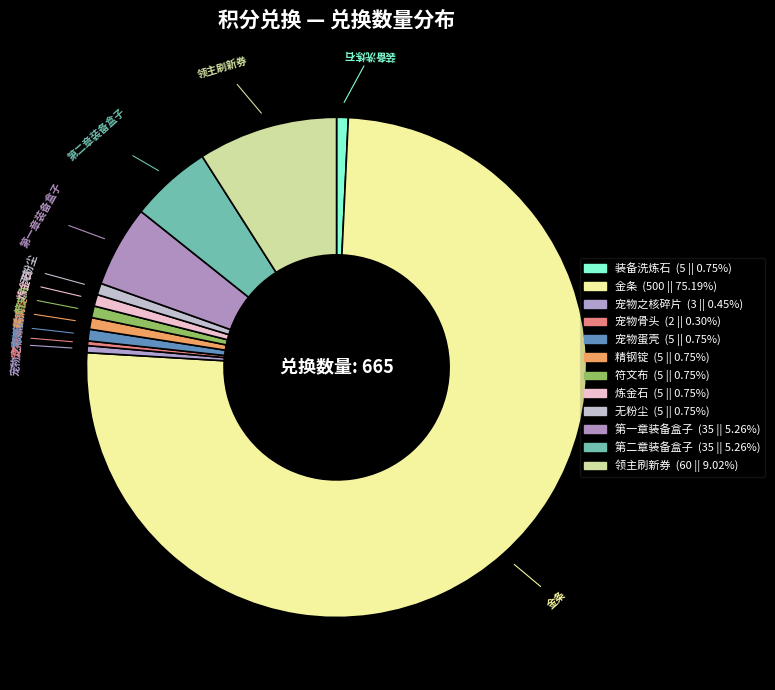

Count the number of slices in the pie.

12